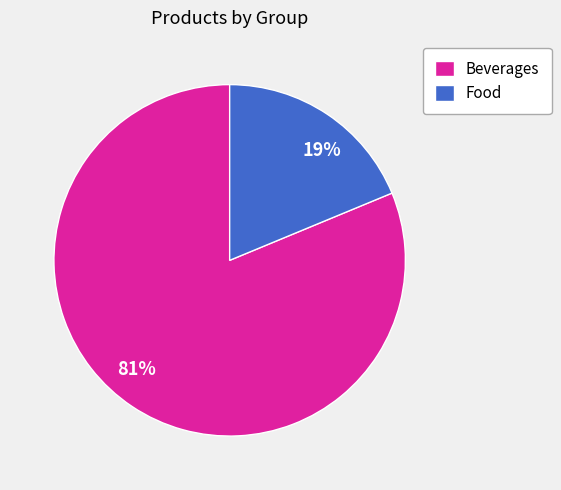

Rank the categories by value from highest to lowest.

Beverages, Food